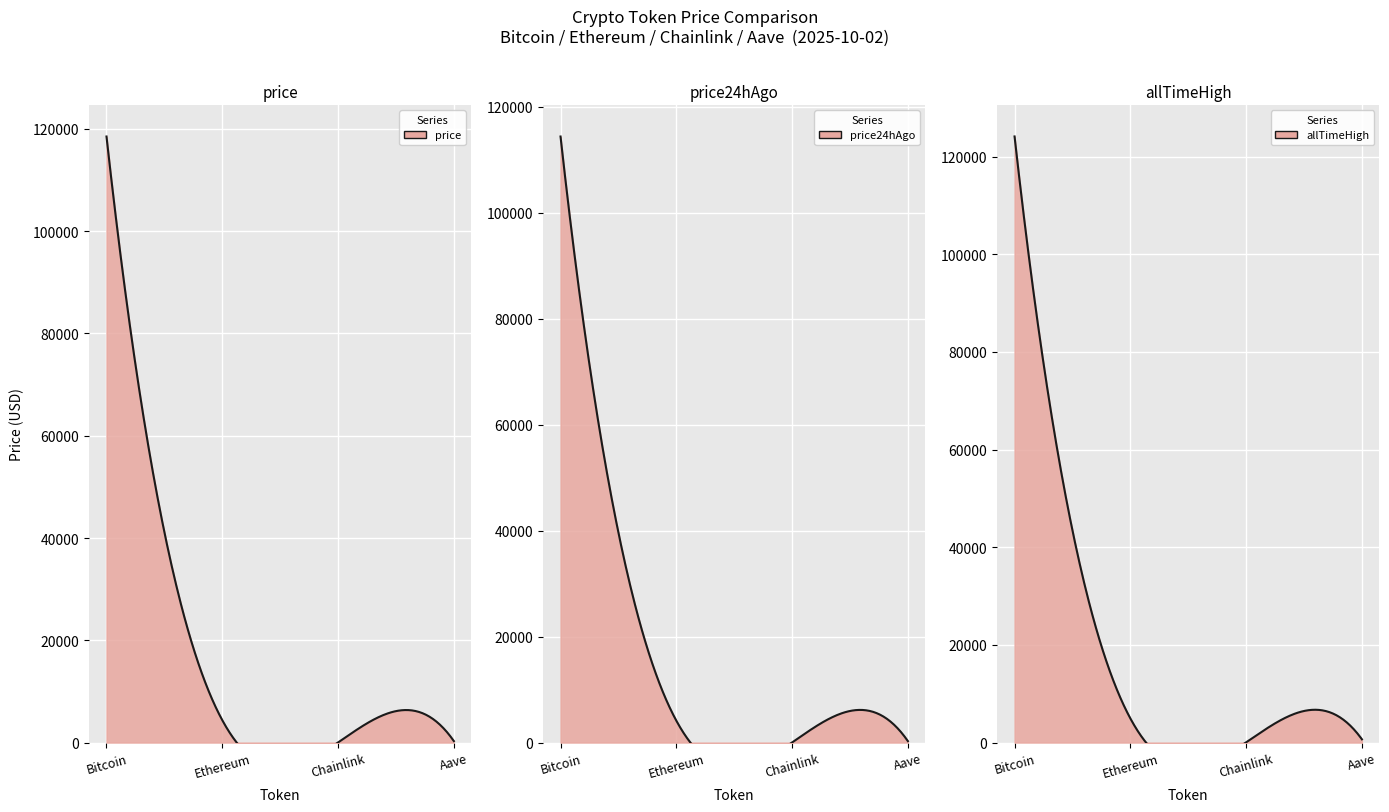

What is the difference between the price24hAgo values at Aave and Chainlink?

250.7